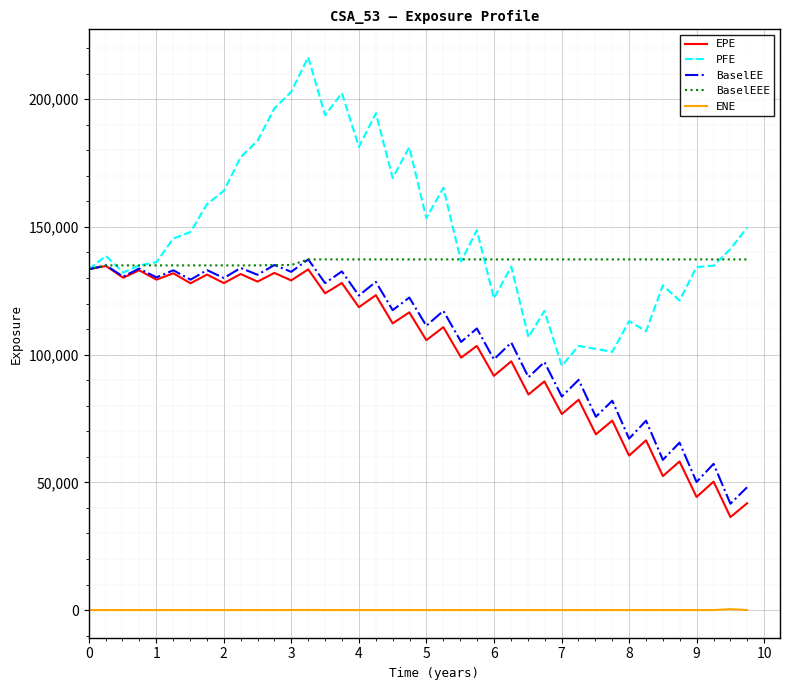

In PFE, how many points are lower than both neighbors (excluding endpoints)?

12